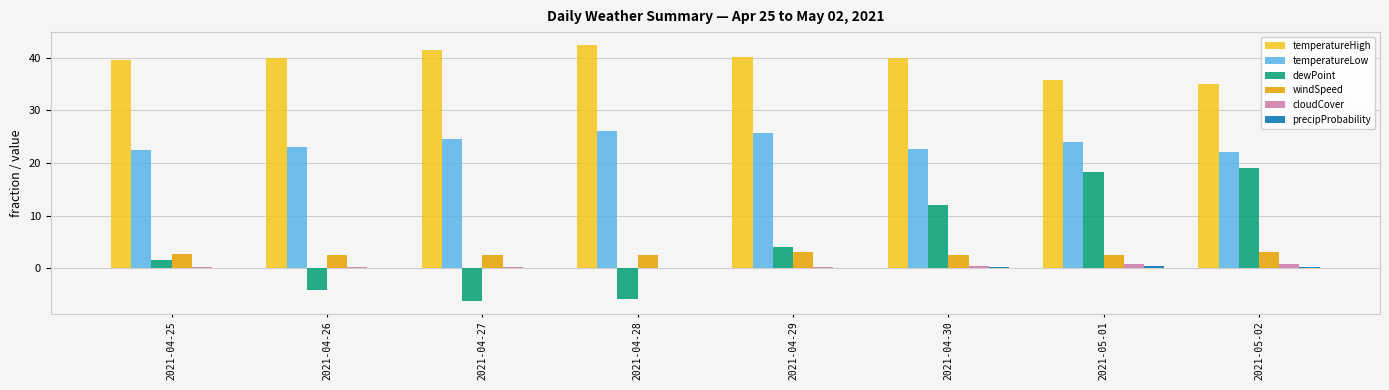

Is it true that cloudCover equals 0.1 at 2021-04-28?

True